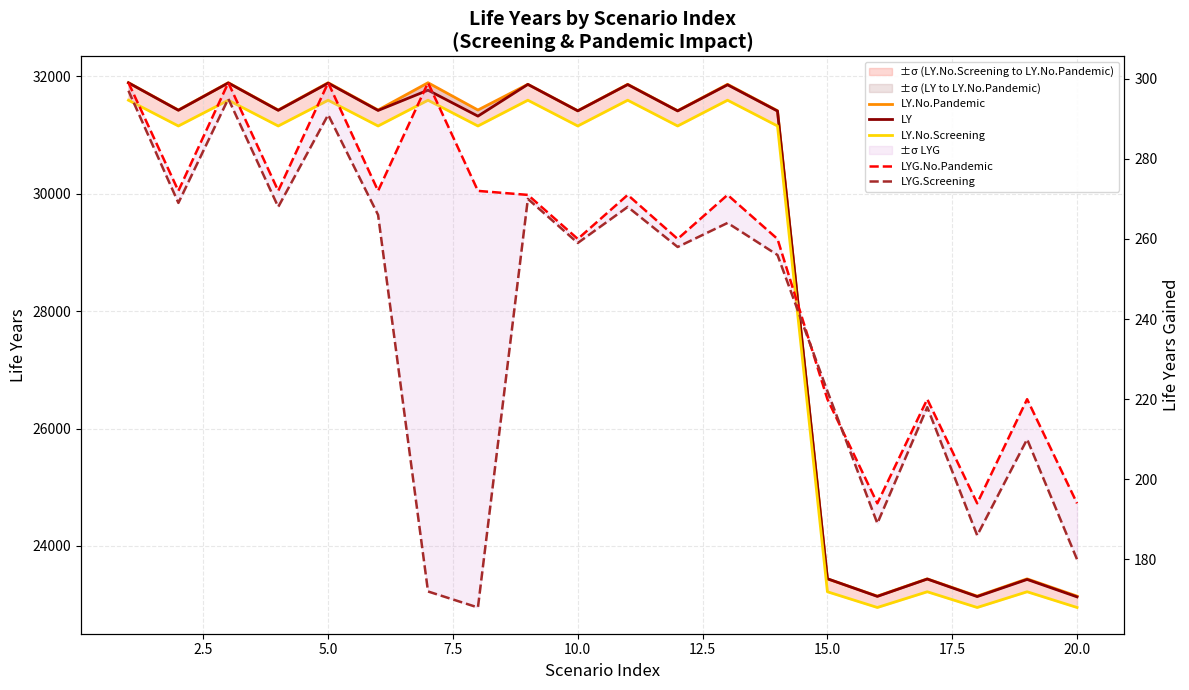

Does the chart display data point markers on the line(s)?

No